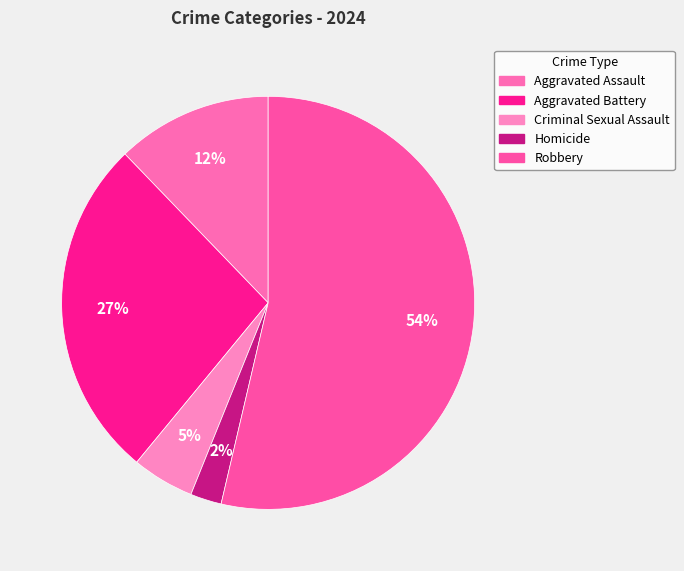

What percentage do Criminal Sexual Assault and Robbery together represent?

58.5%